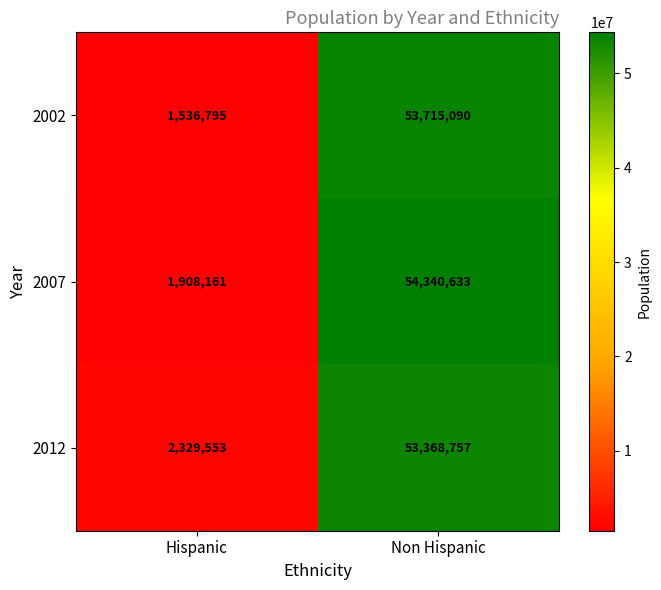

At which label is 2002 closest to 27625942?

Hispanic